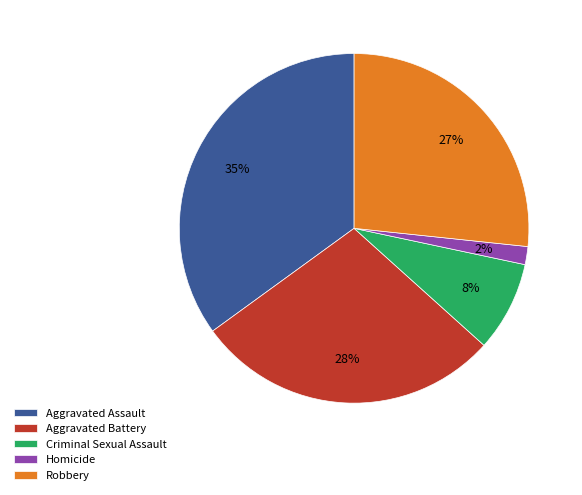

Is it true that Homicide is 15% of the pie?

False